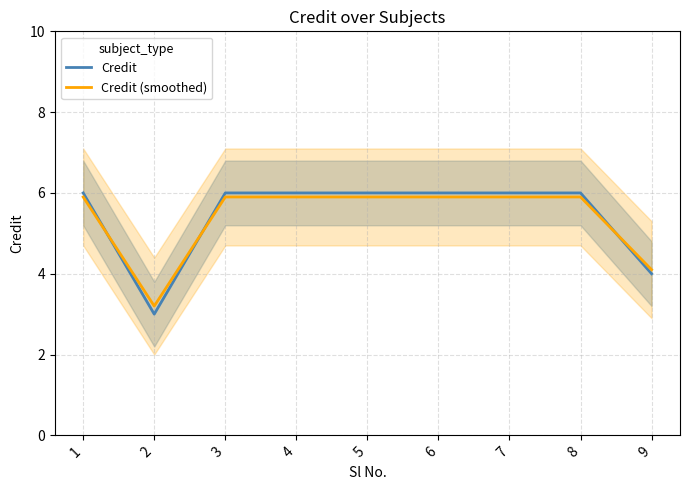

Reading left to right, transcribe all the data shown in this chart.

Credit: 6.0	3.0	6.0	6.0	6.0	6.0	6.0	6.0	4.0
Credit (smoothed): 5.9	3.2	5.9	5.9	5.9	5.9	5.9	5.9	4.1